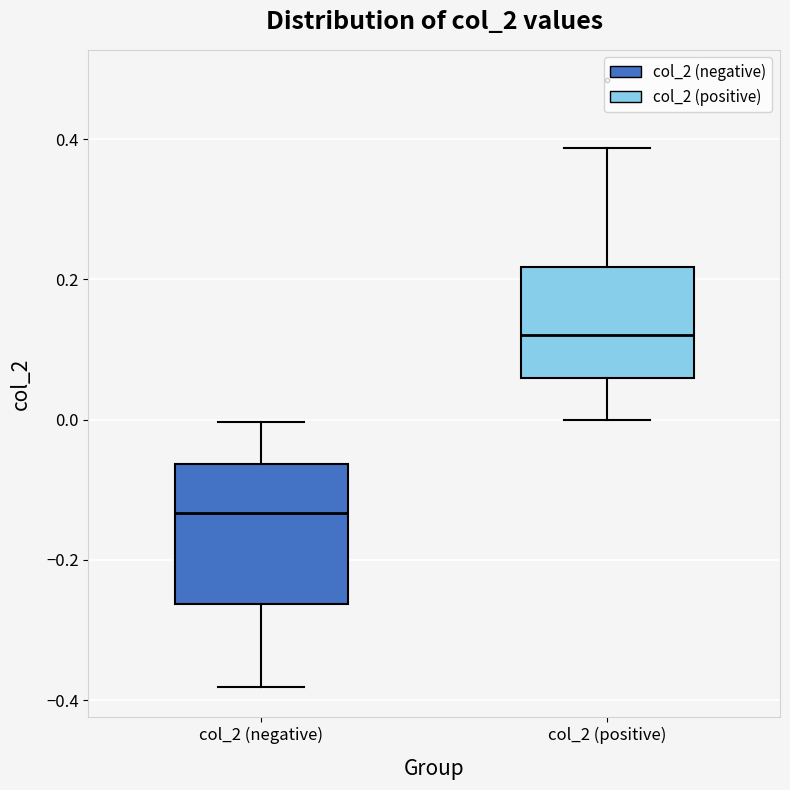

Reading left to right, read every box against the y-axis: the position of its median line, the range the box covers, and the ends of its whiskers. The values are not printed on the chart, so give them approximately, as read against the axis.

col_2 (negative): median -0.14, box -0.26 to -0.06, whiskers -0.38 to 0.00
col_2 (positive): median 0.12, box 0.06 to 0.22, whiskers 0.00 to 0.38